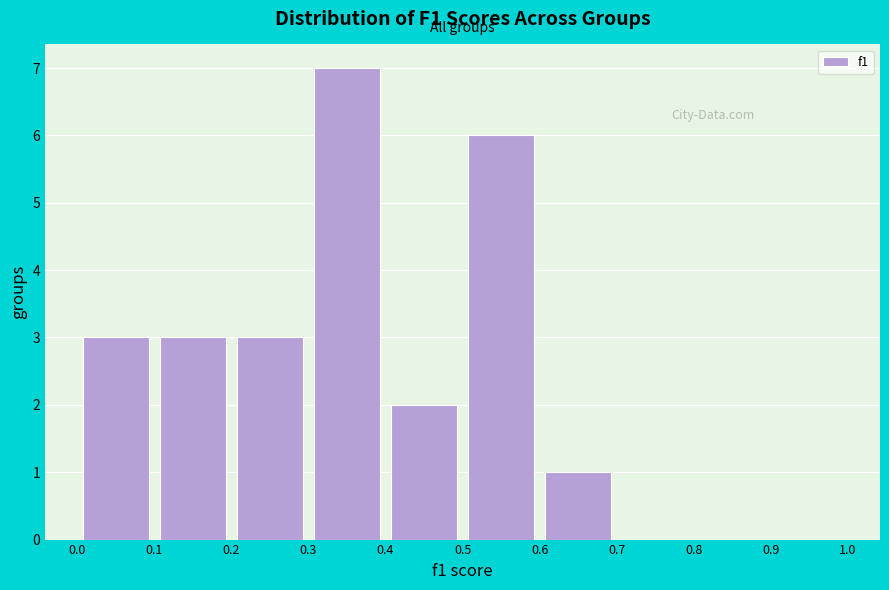

Which range on the x-axis has the tallest bar?

0.3 to 0.4